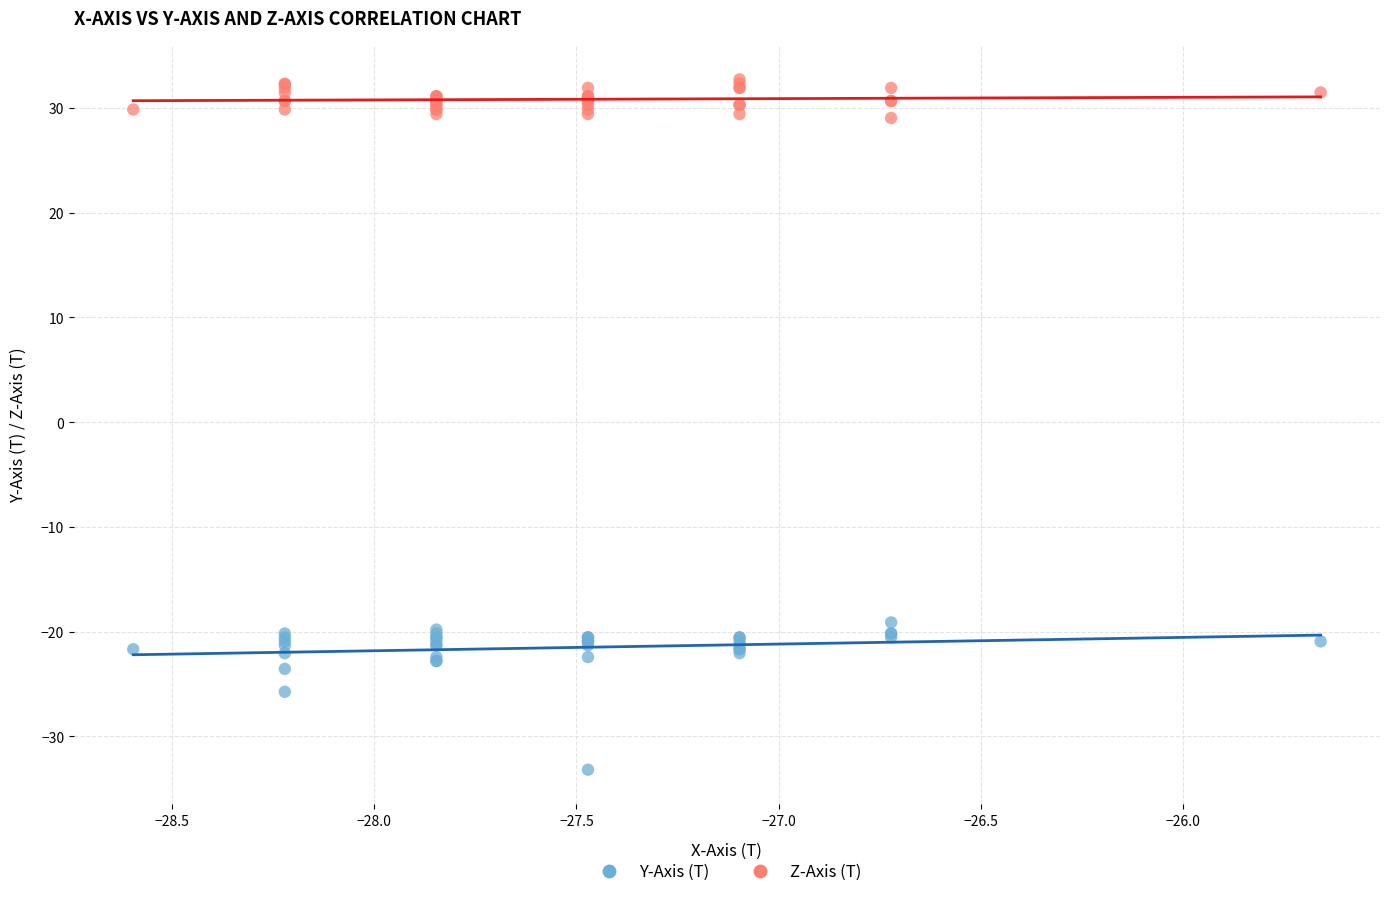

What is the X range (max minus min) for the scatter plot?

2.9